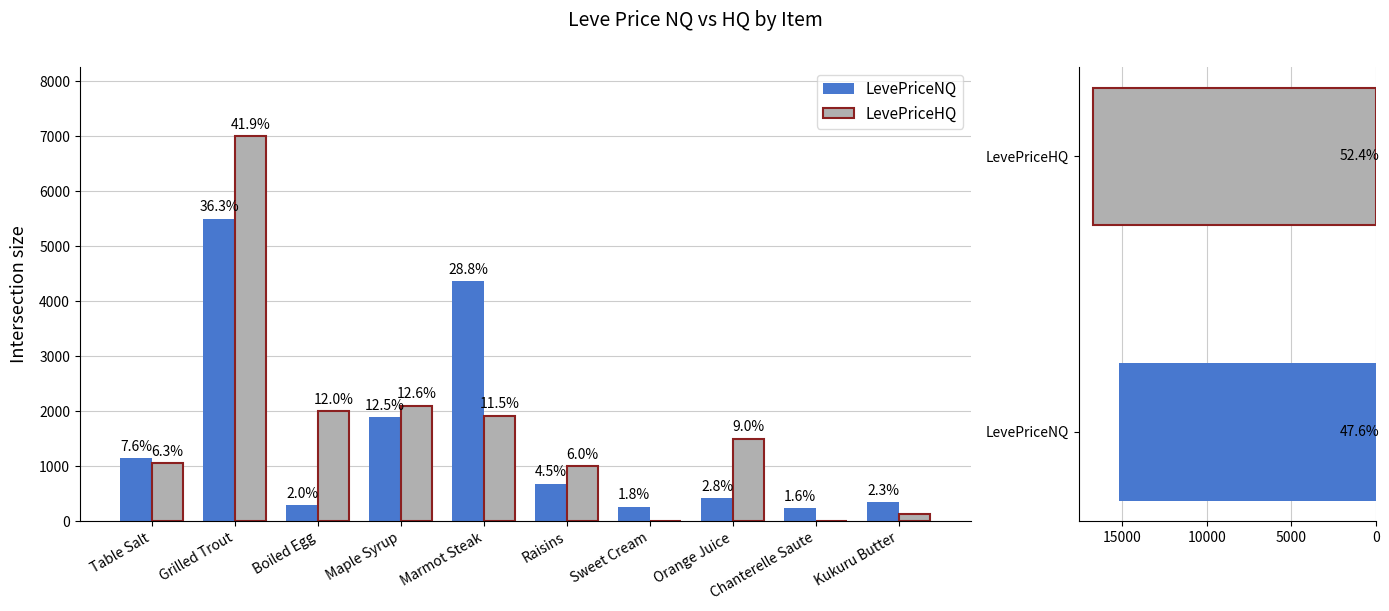

What is the label of the 9th bar from the right?

Grilled Trout